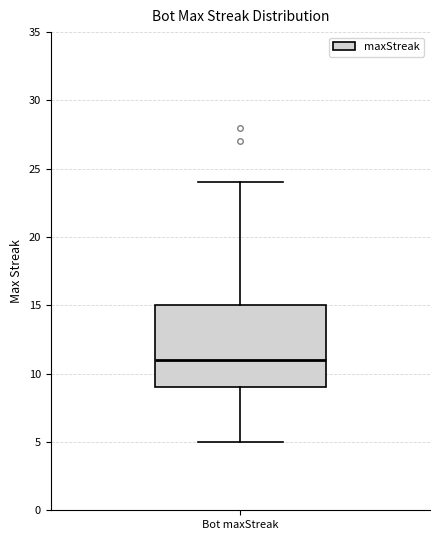

Read this box plot against the y-axis: the position of the median line, the range covered by the box, and the ends of both whiskers. The values are not printed on the chart, so give them approximately, as read against the axis.

median 11, box 9 to 15, whiskers 5 to 24